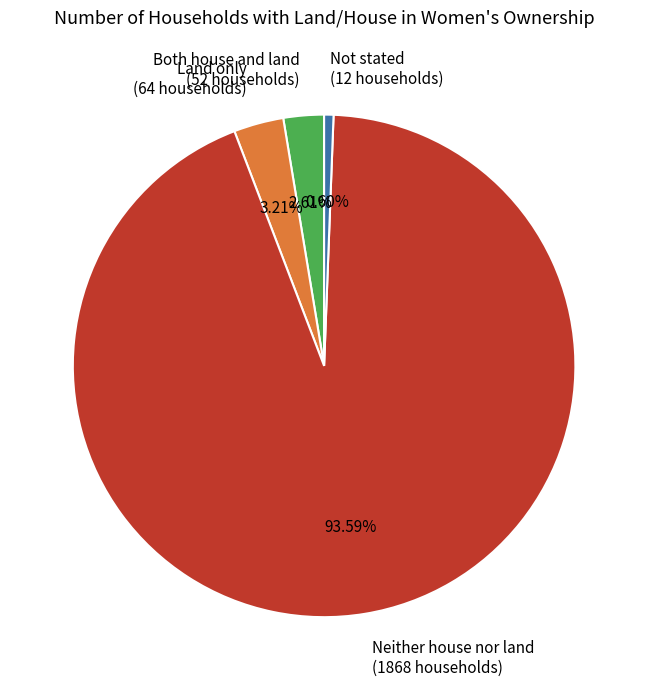

What is the ratio of the value at Neither house nor land to the value at Not stated?

155.7